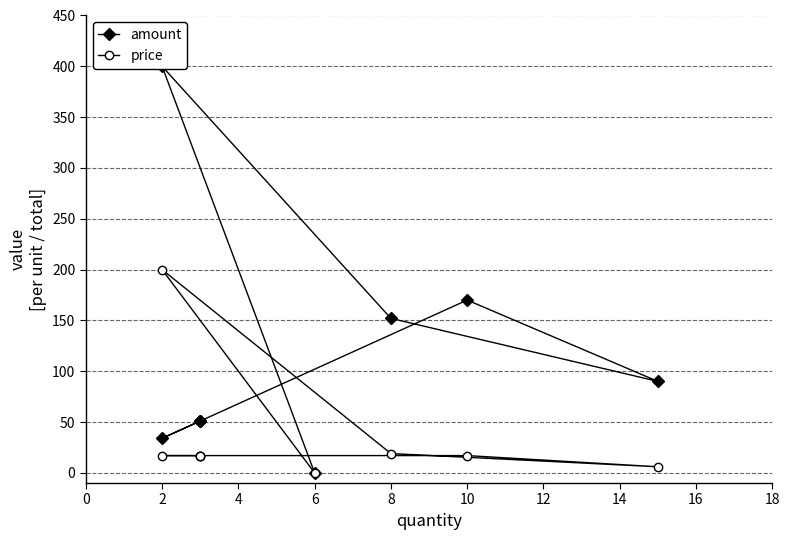

What is the sum of all price values?

310